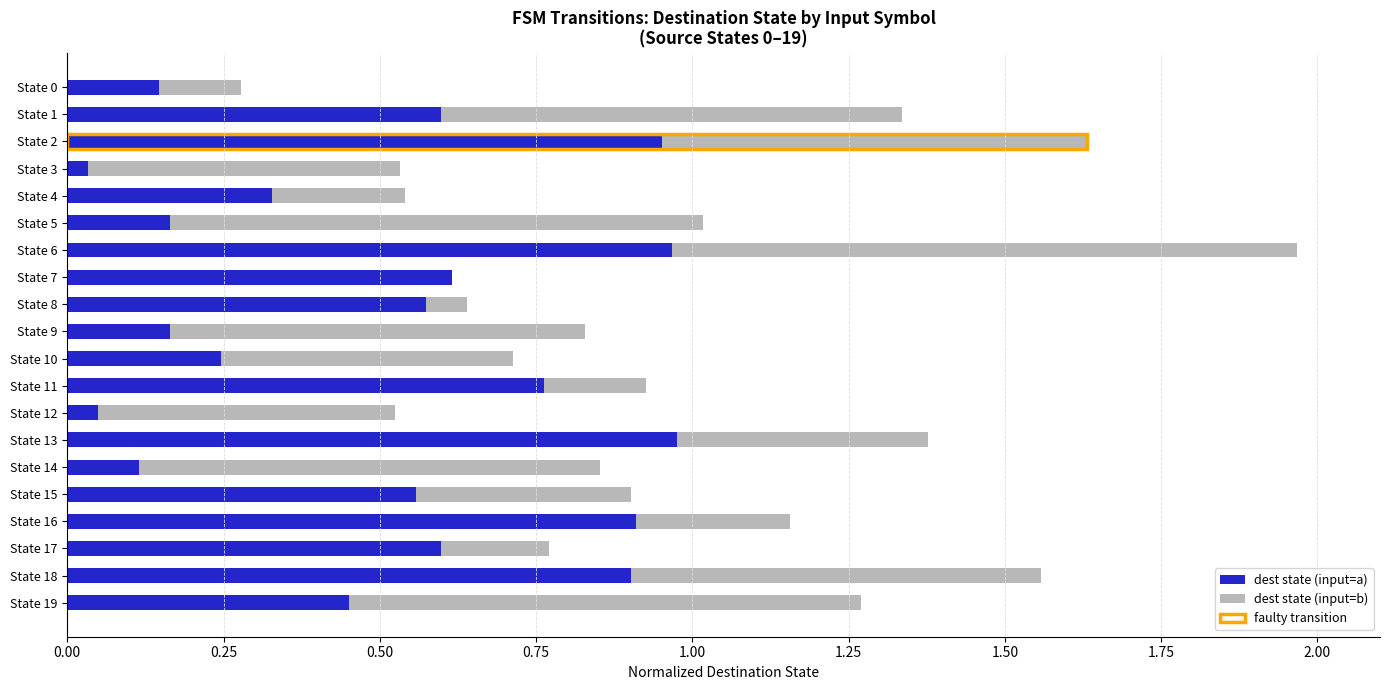

How many groups of bars are there?

20